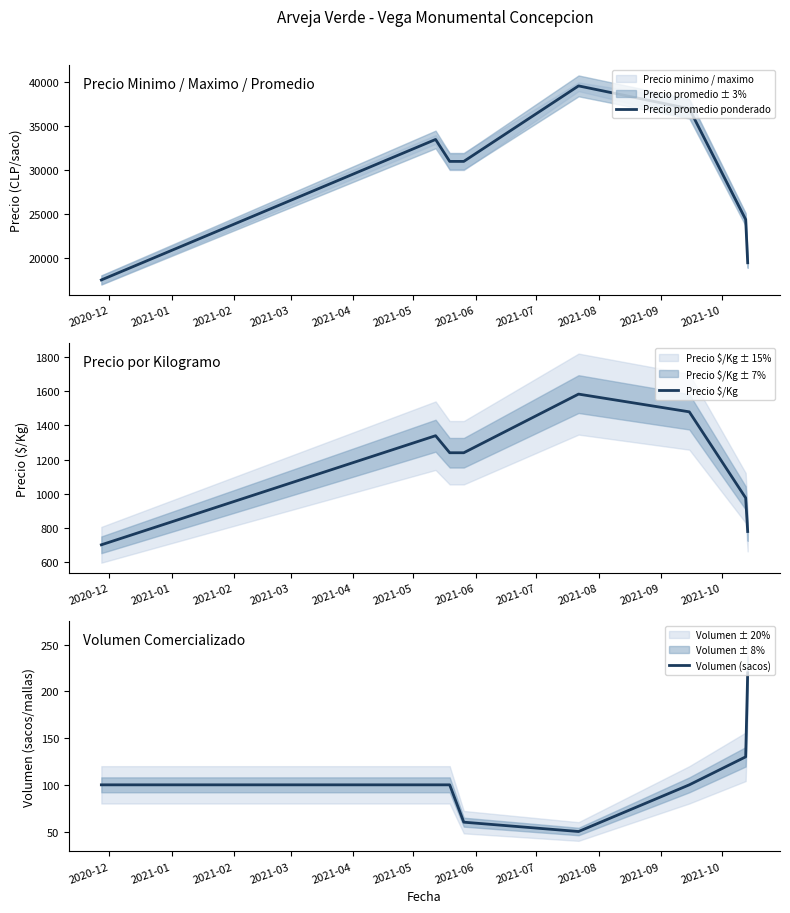

True or false: Precio promedio ponderado has more than 2 points higher than both neighbors.

False